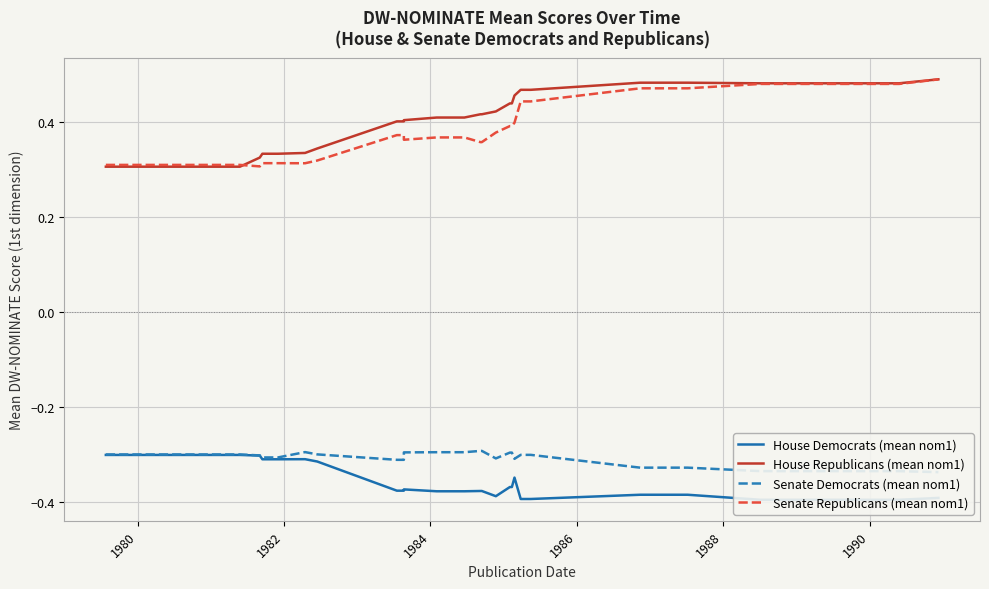

Does the chart display data point markers on the line(s)?

No